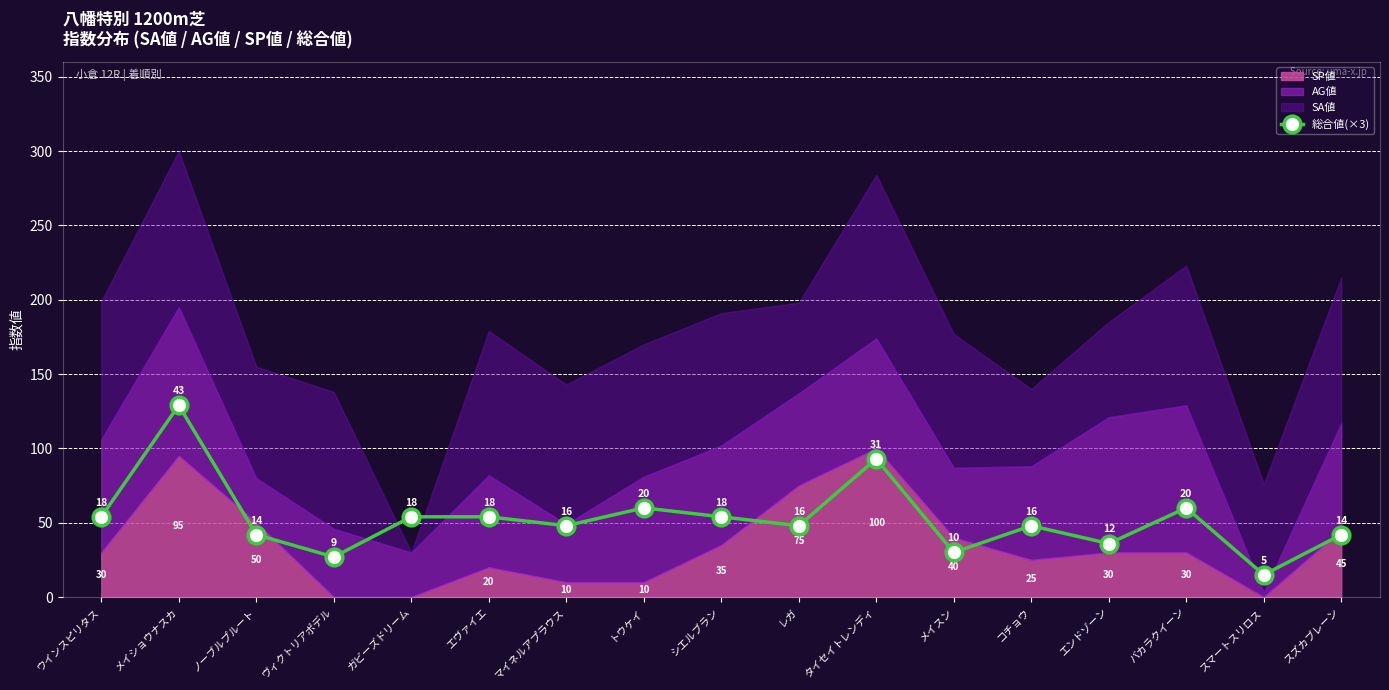

What is the difference between the values at タイセイトレンディ and スマートスリロス?

78